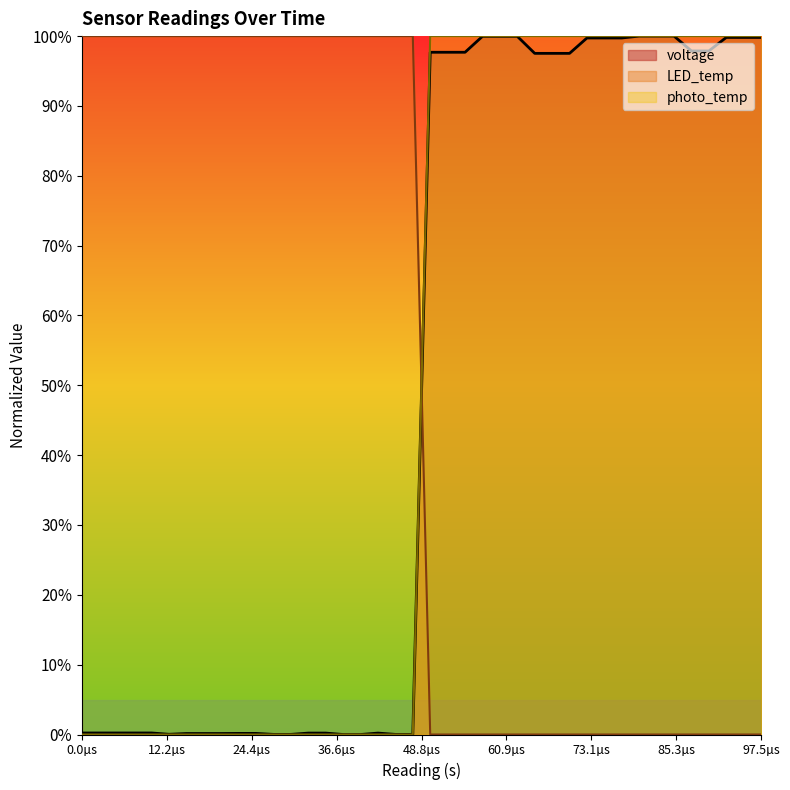

What are all the series names shown in the legend?

voltage, LED_temp, photo_temp